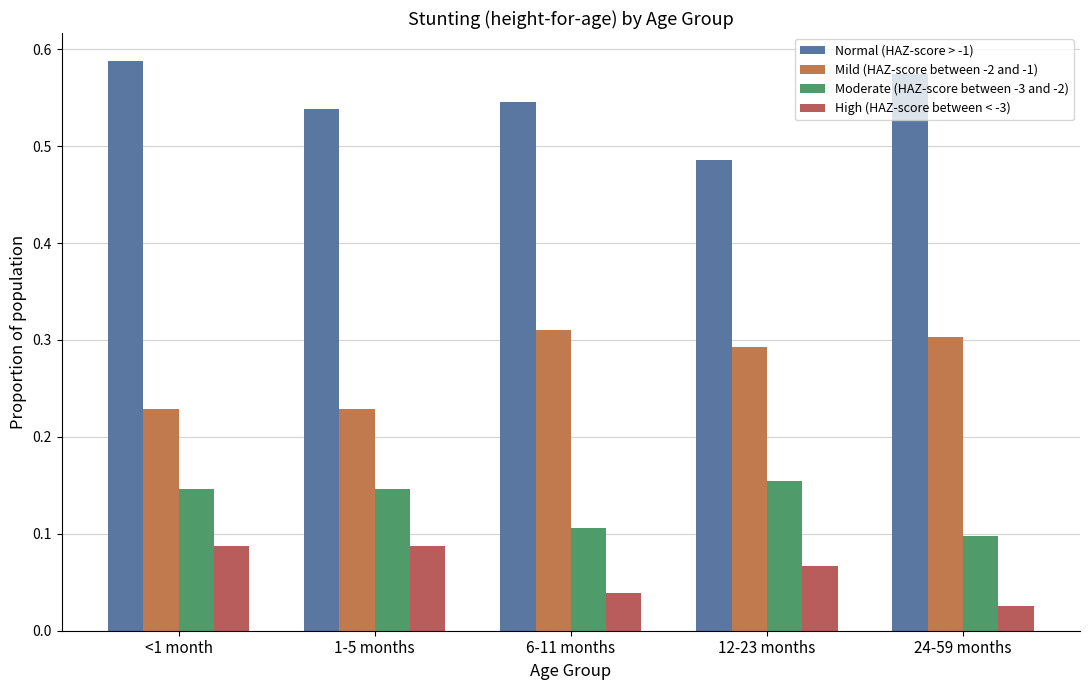

What is the spread (max minus min) of values at 24-59 months?

0.5